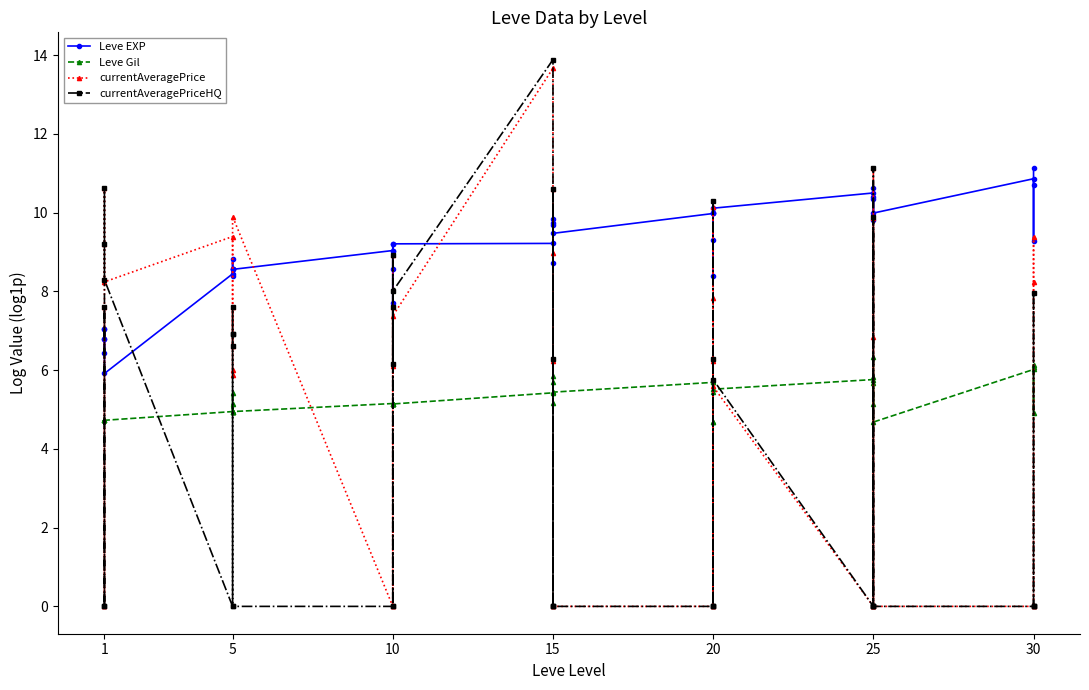

What is the maximum value for Leve Gil?

6.3